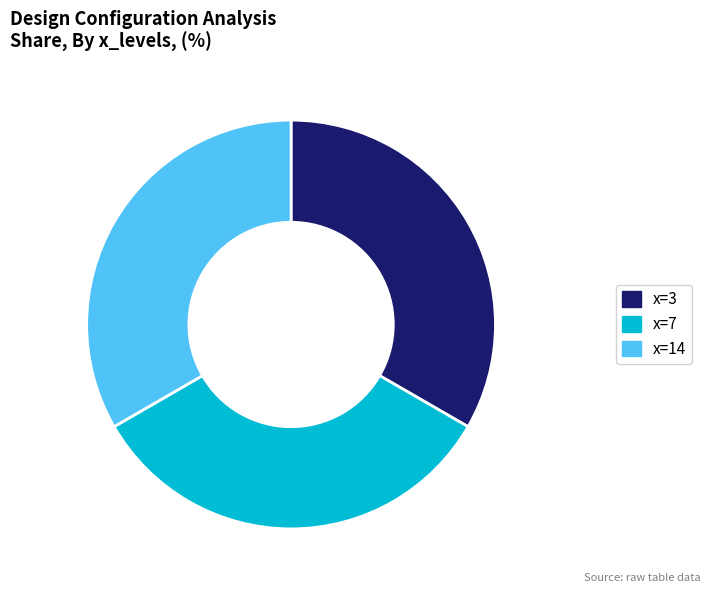

What is the ratio of the value at x=14 to the value at x=7?

1.0